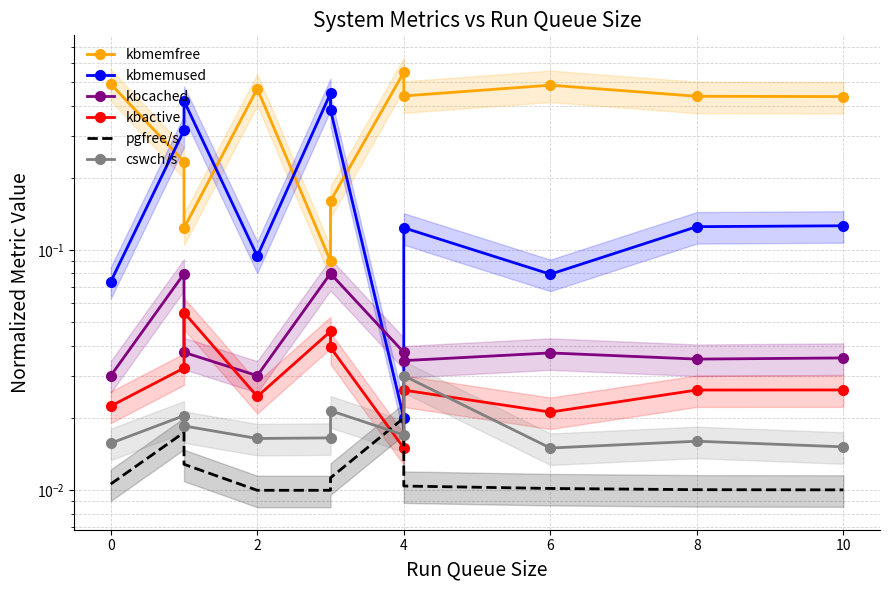

Which series changed the most between 8 and 10?

kbmemfree